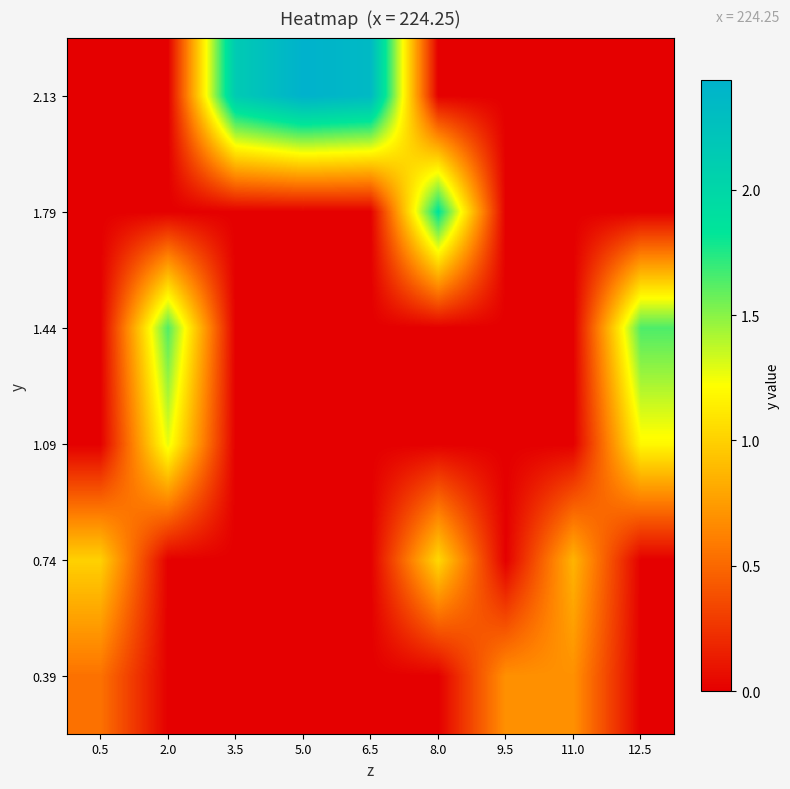

Which has a higher value, 11.0 or 12.5?

11.0